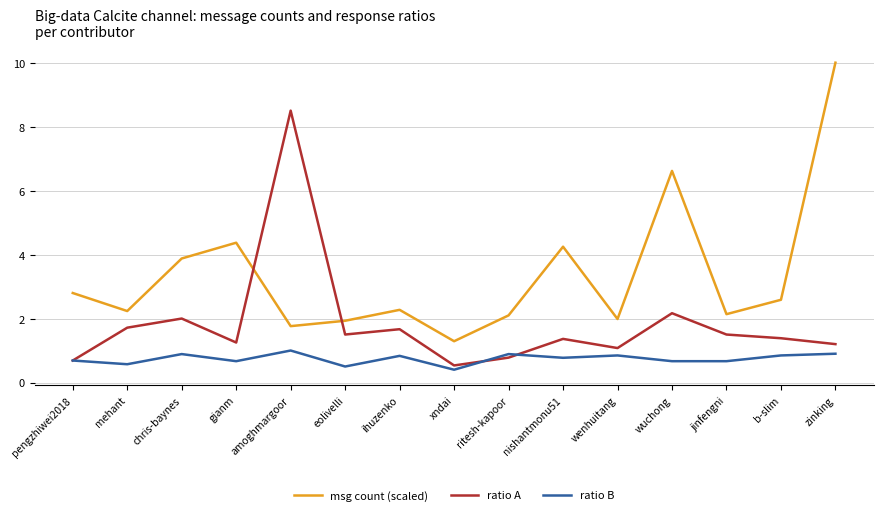

What is the sum of all msg count (scaled) values?

50.2